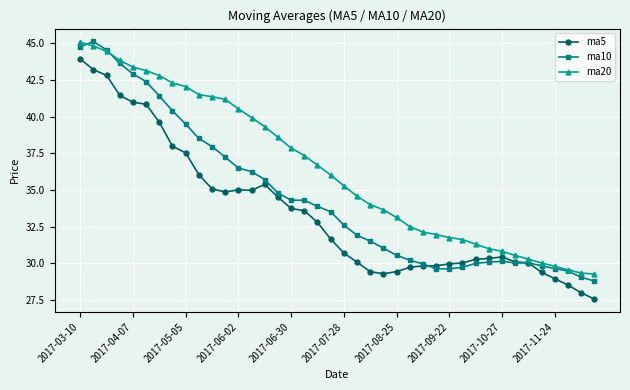

True or false: ma5 has more than 0 interior local peaks.

True